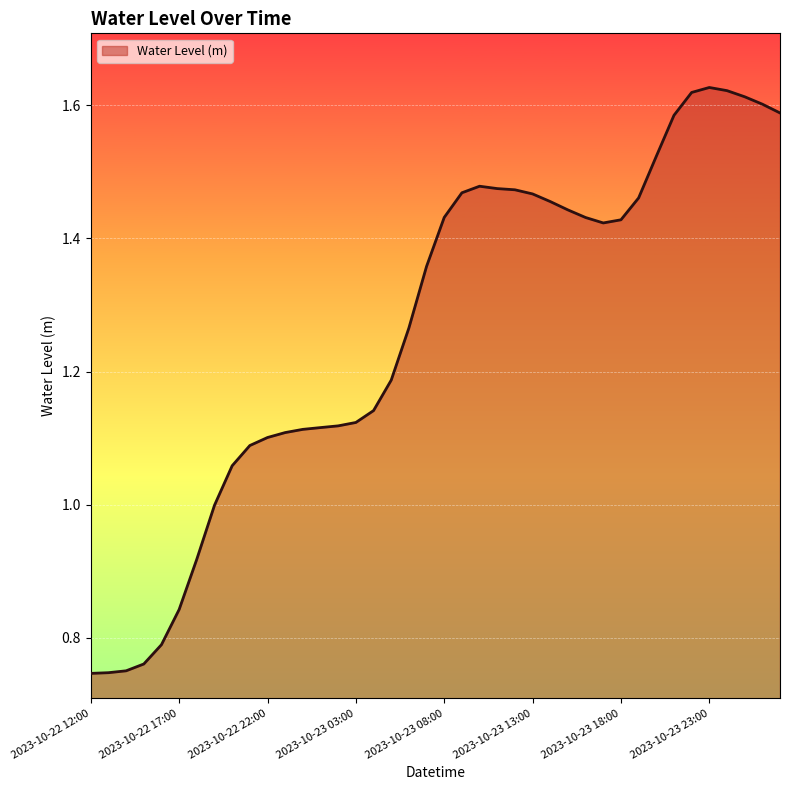

List the labels in order of value, largest first.

2023-10-23 23:00, 2023-10-24 00:00, 2023-10-23 22:00, 2023-10-24 01:00, 2023-10-24 02:00, 2023-10-24 03:00, 2023-10-23 21:00, 2023-10-23 20:00, 2023-10-23 10:00, 2023-10-23 11:00, 2023-10-23 12:00, 2023-10-23 09:00, 2023-10-23 13:00, 2023-10-23 19:00, 2023-10-23 14:00, 2023-10-23 15:00, 2023-10-23 08:00, 2023-10-23 16:00, 2023-10-23 18:00, 2023-10-23 17:00, 2023-10-23 07:00, 2023-10-23 06:00, 2023-10-23 05:00, 2023-10-23 04:00, 2023-10-23 03:00, 2023-10-23 02:00, 2023-10-23 01:00, 2023-10-23 00:00, 2023-10-22 23:00, 2023-10-22 22:00, 2023-10-22 21:00, 2023-10-22 20:00, 2023-10-22 19:00, 2023-10-22 18:00, 2023-10-22 17:00, 2023-10-22 16:00, 2023-10-22 15:00, 2023-10-22 14:00, 2023-10-22 13:00, 2023-10-22 12:00